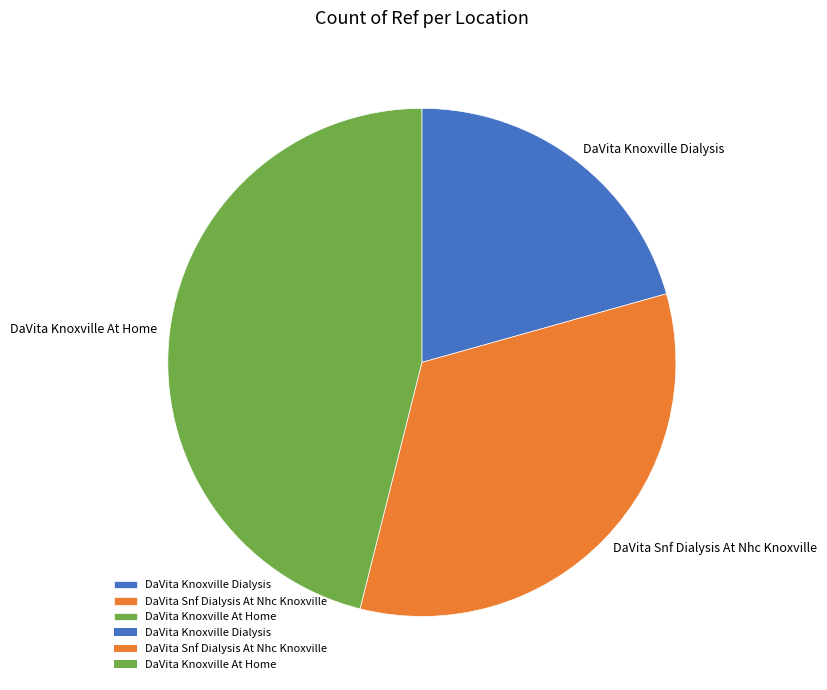

Rank the categories by value from lowest to highest.

DaVita Knoxville Dialysis, DaVita Snf Dialysis At Nhc Knoxville, DaVita Knoxville At Home